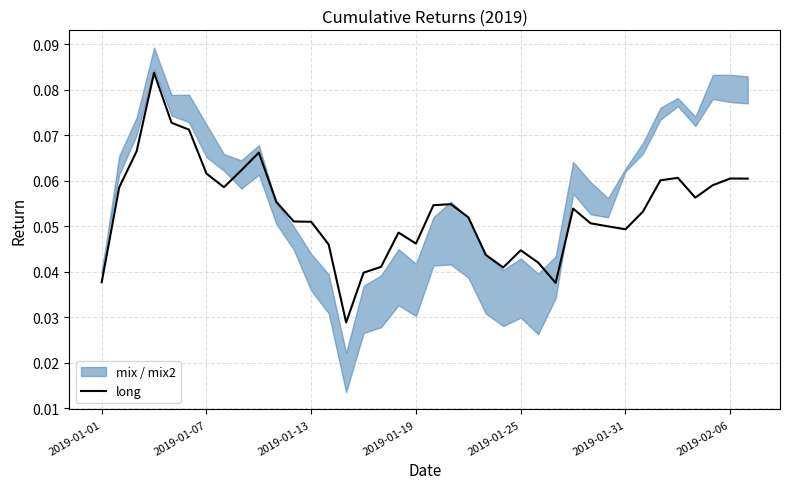

Rank the categories by value from lowest to highest.

14, 26, 2019-01-01, 15, 23, 16, 25, 22, 24, 13, 18, 17, 30, 29, 28, 12, 11, 21, 31, 27, 19, 20, 10, 34, 2019-01-07, 7, 35, 32, 37, 36, 33, 2019-02-06, 8, 9, 2019-01-13, 2019-01-31, 2019-01-25, 2019-01-19